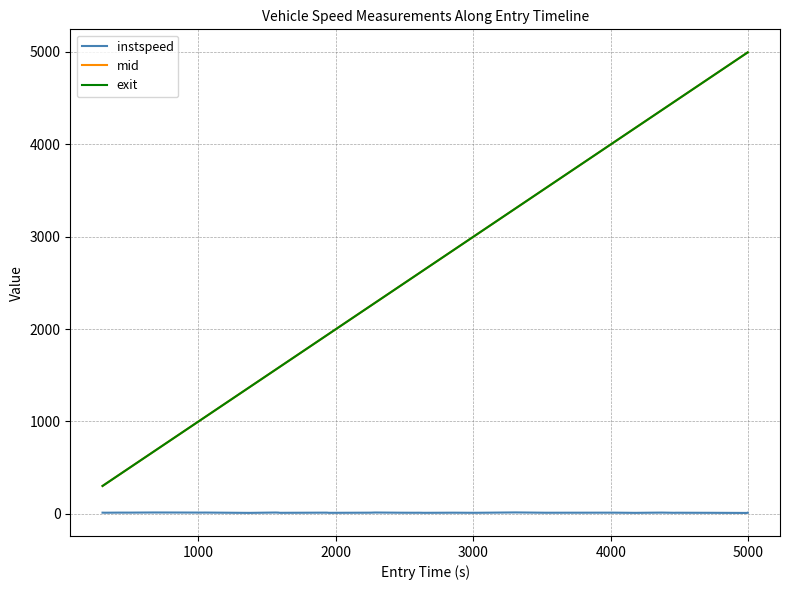

Which series has the largest range (max minus min)?

mid